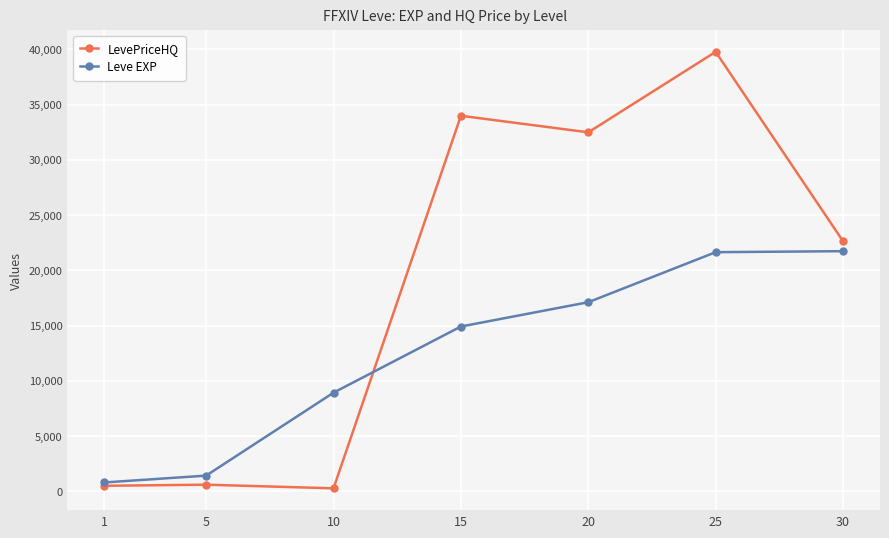

At how many categories does at least one series exceed 6308?

5